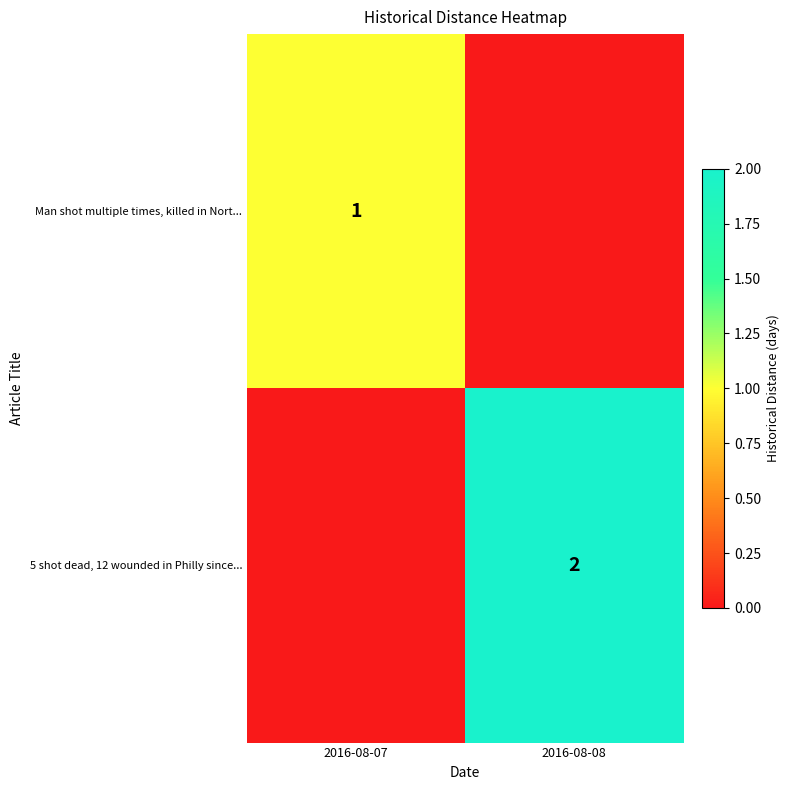

Is it true that Man shot multiple times, killed in Nort... equals 1 at 2016-08-07?

True